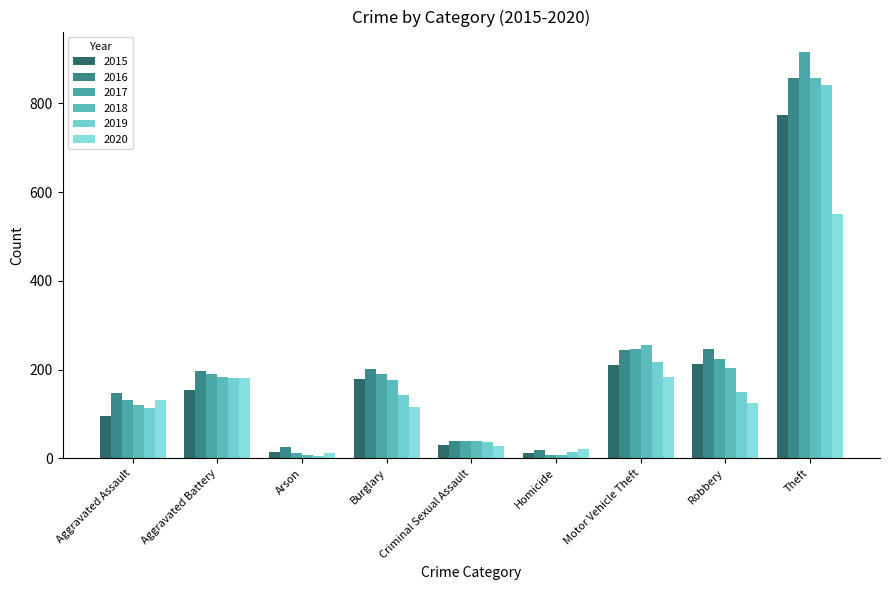

What is the difference between the maximum and minimum values in the 2019 series?

835